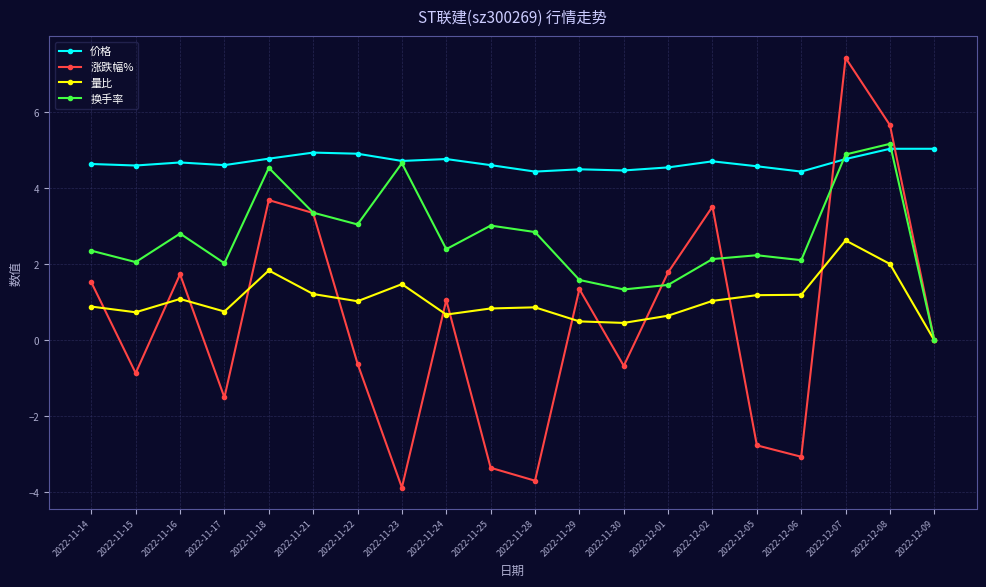

What is the label of the 1st point from the right?

2022-12-09